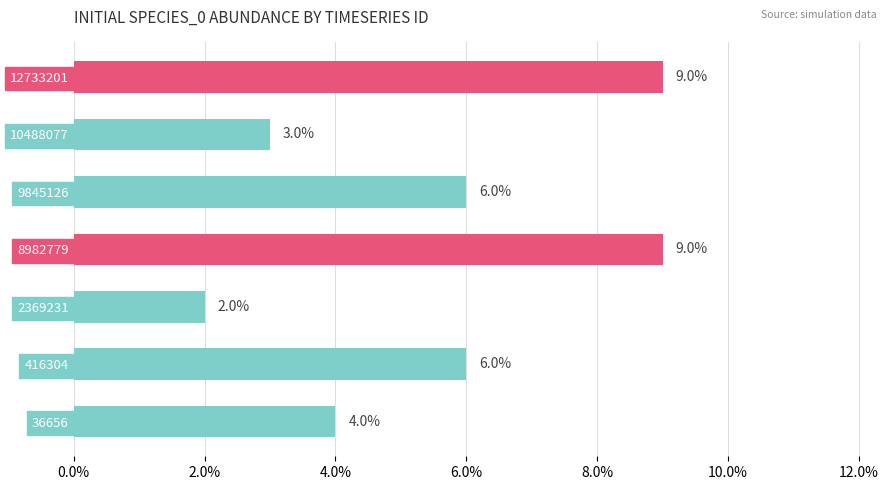

Does the chart contain any negative values?

No